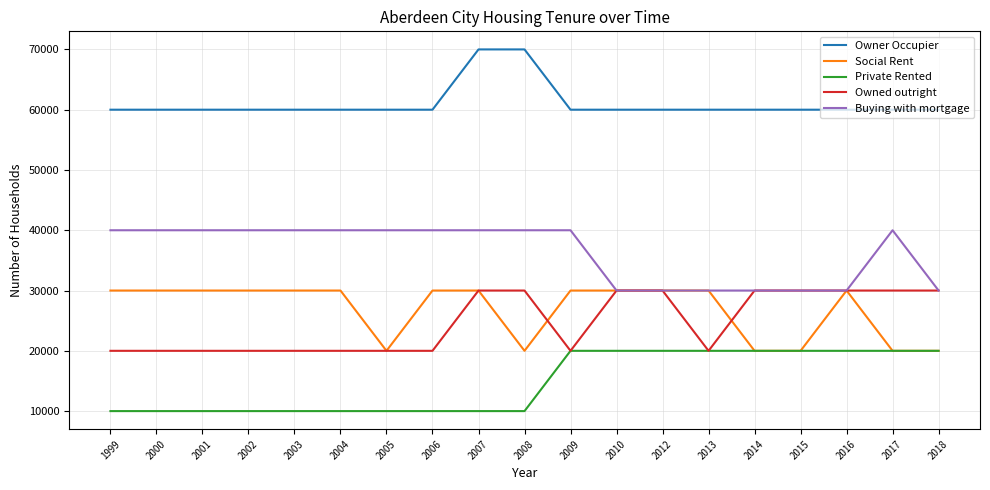

Is it true that Social Rent equals 11584 at 2005?

False